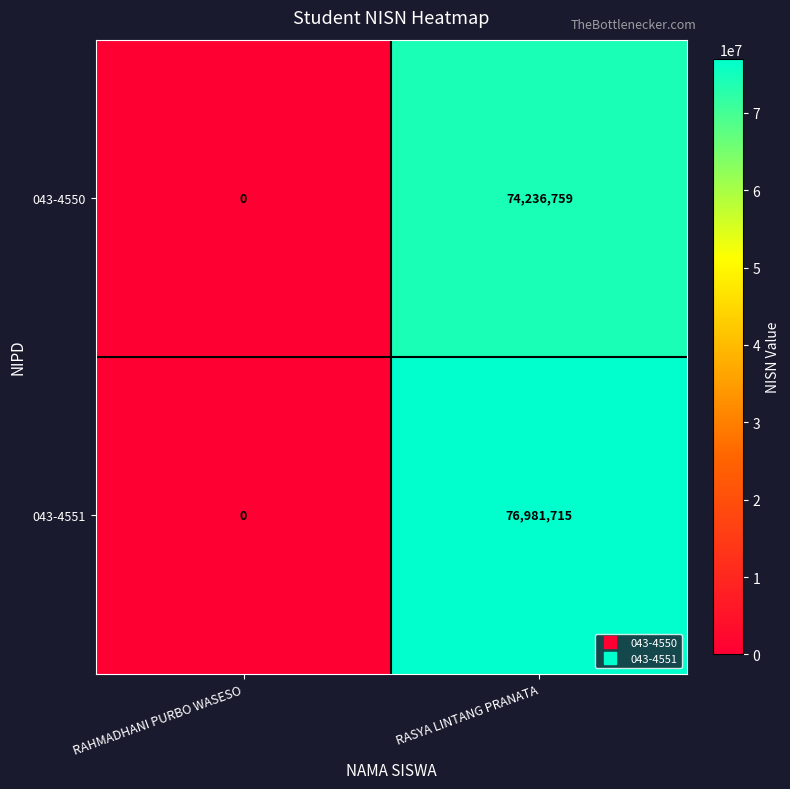

Which series has the widest spread of values?

043-4551